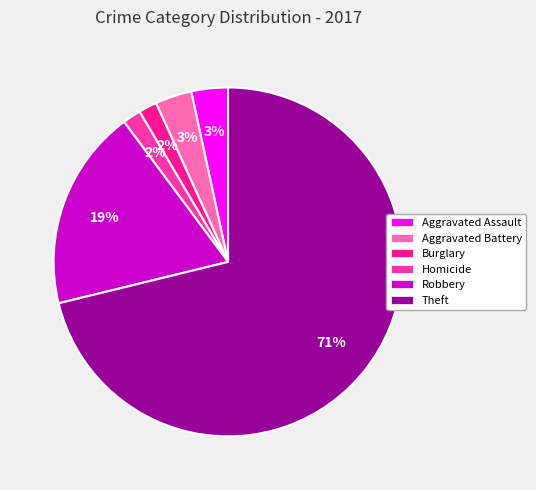

How many segments does this pie chart have?

6